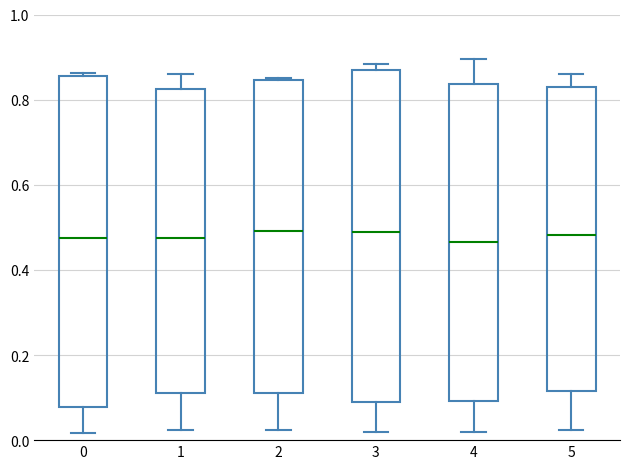

Where is the lower edge of the box at x = 1 on the y-axis? The values are not printed on the chart, so give them approximately, as read against the axis.

0.10